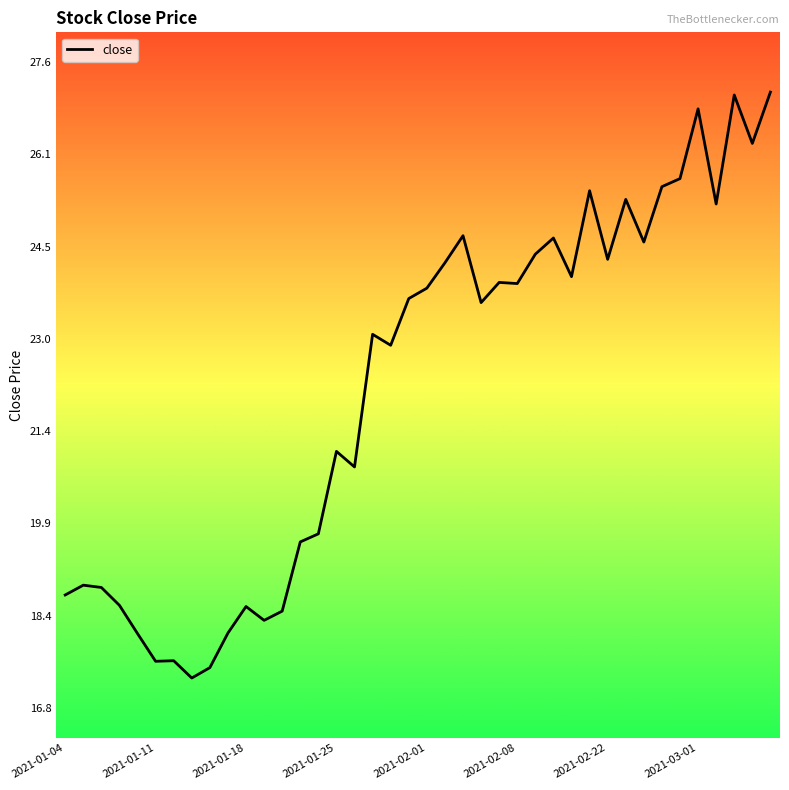

What is the smallest value displayed?

17.3